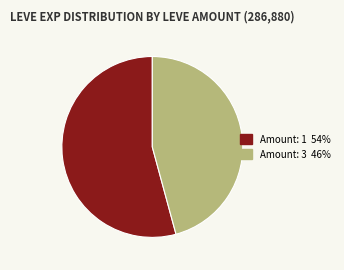

How many segments does this pie chart have?

2